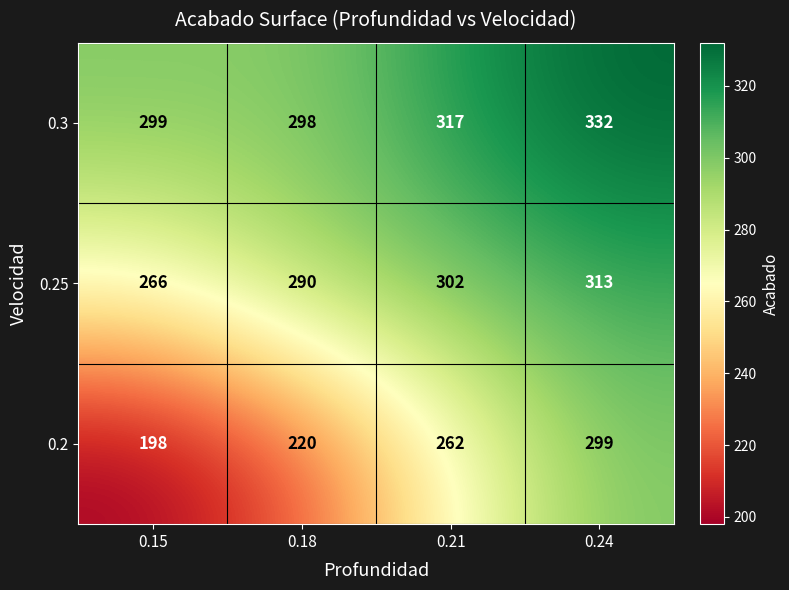

What is the difference between the highest and lowest values at 0.21?

55